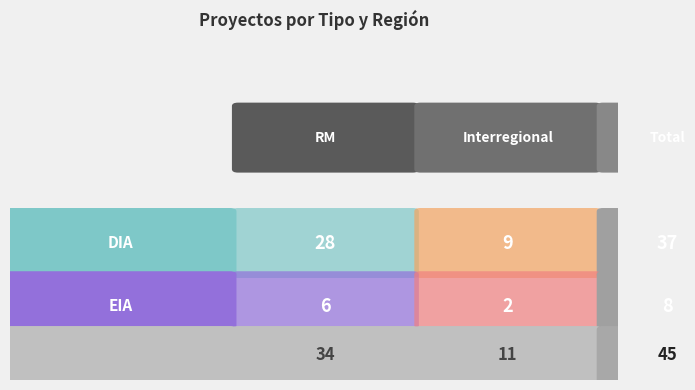

Reading left to right, transcribe all the data shown in this chart.

DIA: 28	9
EIA: 6	2